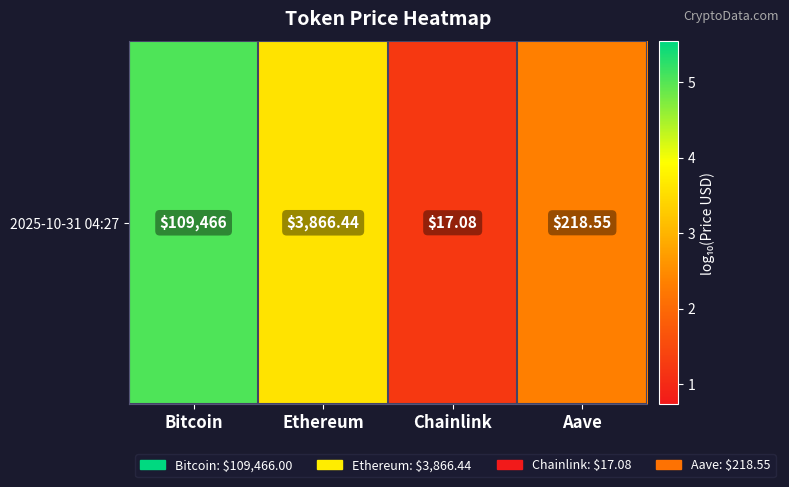

Which has a higher value, Ethereum or Chainlink?

Ethereum